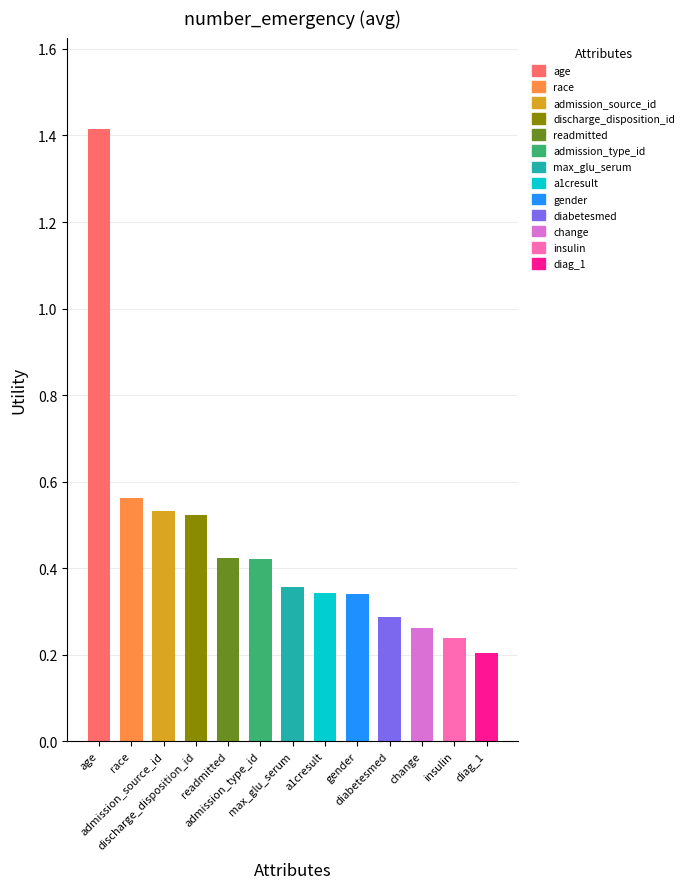

What is the difference between the maximum and minimum values?

1.2